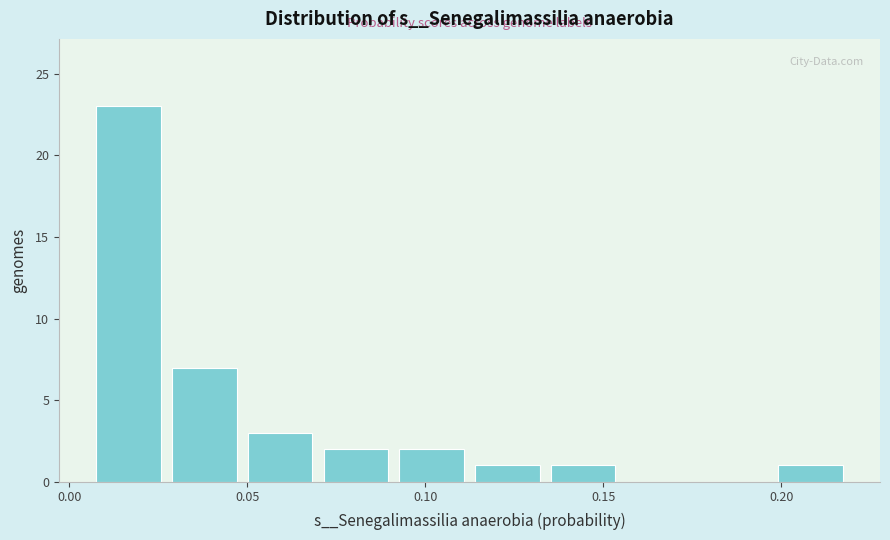

Reading left to right, list every bar in this chart as the range it spans on the x-axis followed by its height. Neither the bar edges nor the heights are printed on the chart, so give them approximately, as read against the axes.

0.005 to 0.025: 23
0.025 to 0.050: 7
0.050 to 0.070: 3
0.070 to 0.090: 2
0.090 to 0.110: 2
0.110 to 0.135: 1
0.135 to 0.155: 1
0.155 to 0.175: 0
0.175 to 0.200: 0
0.200 to 0.220: 1